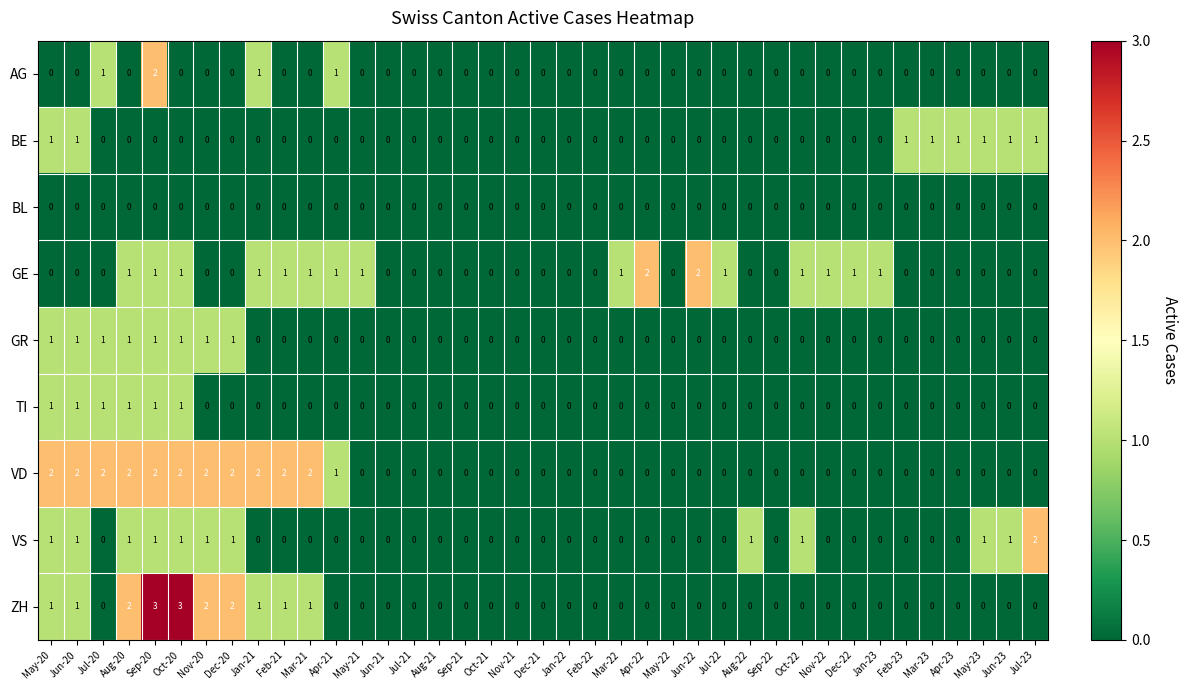

What is the greatest value displayed?

3